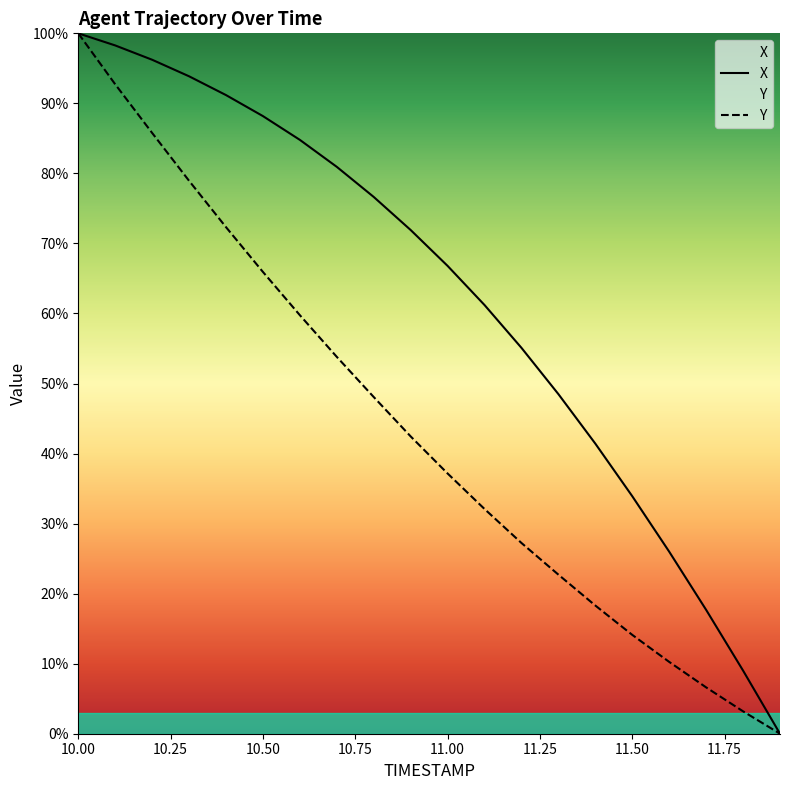

At which category is the sum across all series the highest?

10.00